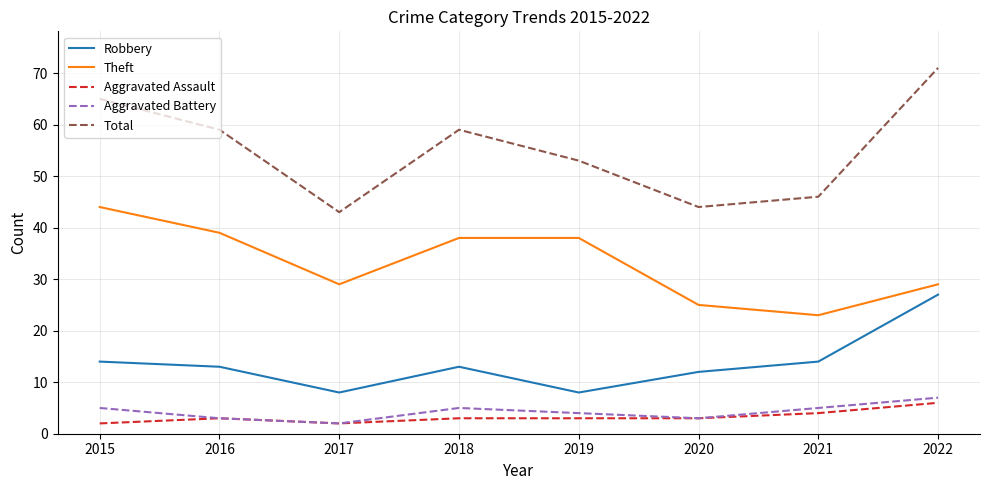

What are all the series names shown in the legend?

Robbery, Theft, Aggravated Assault, Aggravated Battery, Total